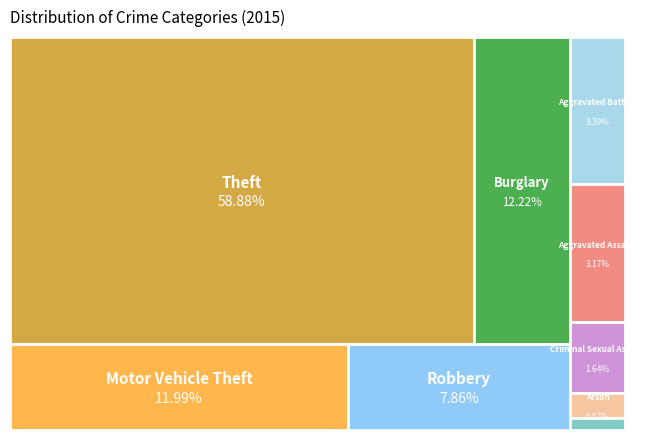

Which has a higher value, Burglary or Criminal Sexual Assault?

Burglary